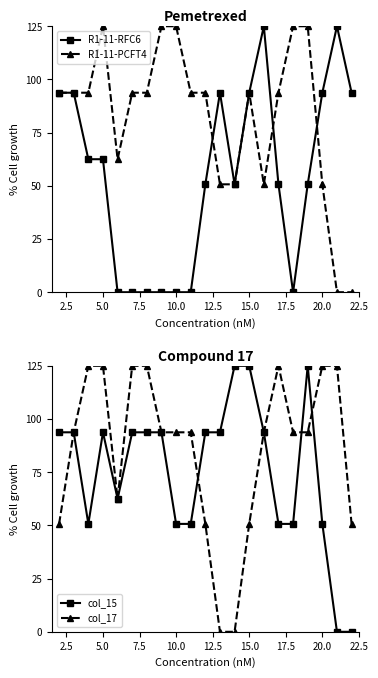

Which series has the largest range (max minus min)?

R1-11-RFC6